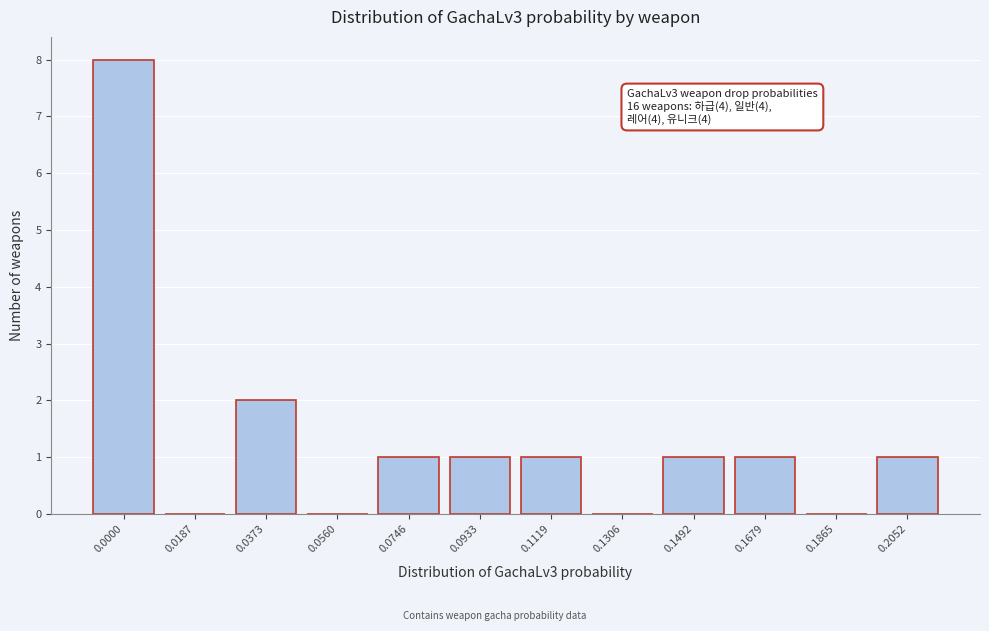

Reading left to right, extract all data points from this chart.

0.0000=8	0.0187=0	0.0373=2	0.0560=0	0.0746=1	0.0933=1	0.1119=1	0.1306=0	0.1492=1	0.1679=1	0.1865=0	0.2052=1